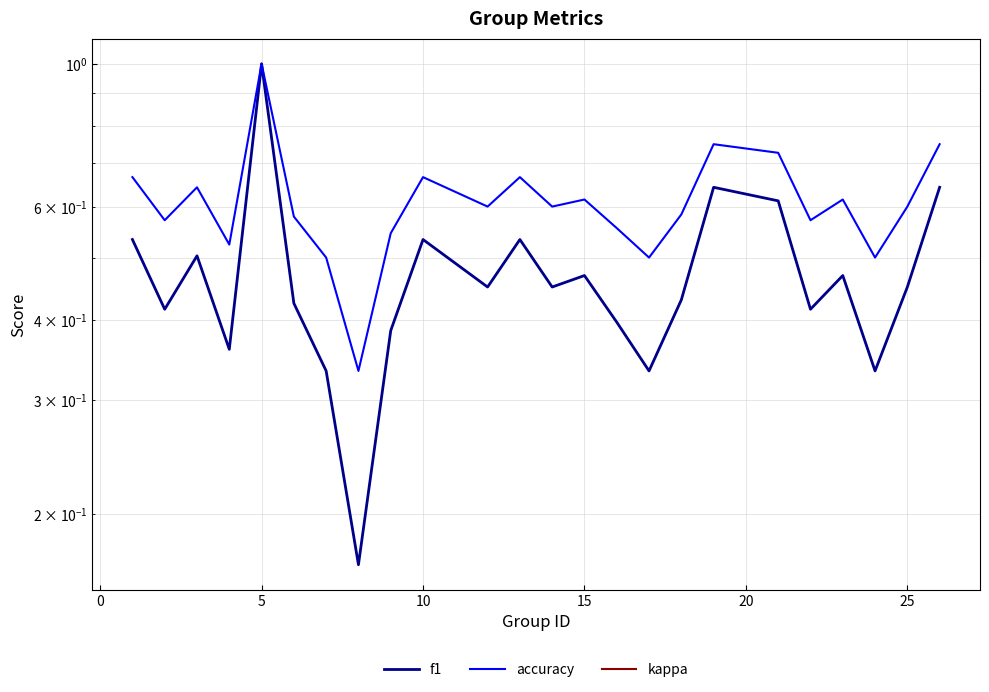

Is this an area chart (filled region under the line)?

No